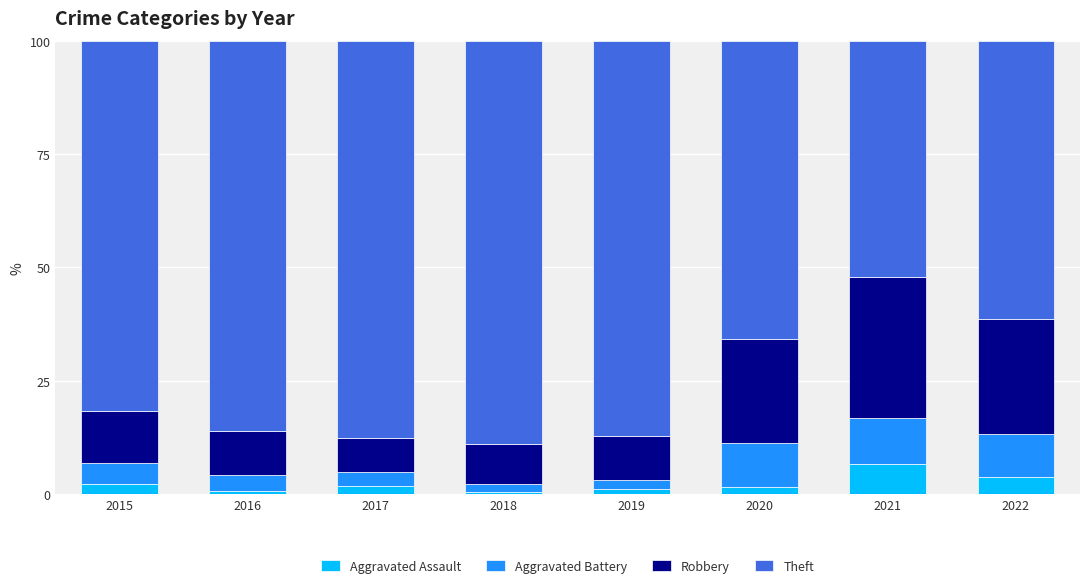

Is it true that Aggravated Assault equals 1.9 at 2017?

True